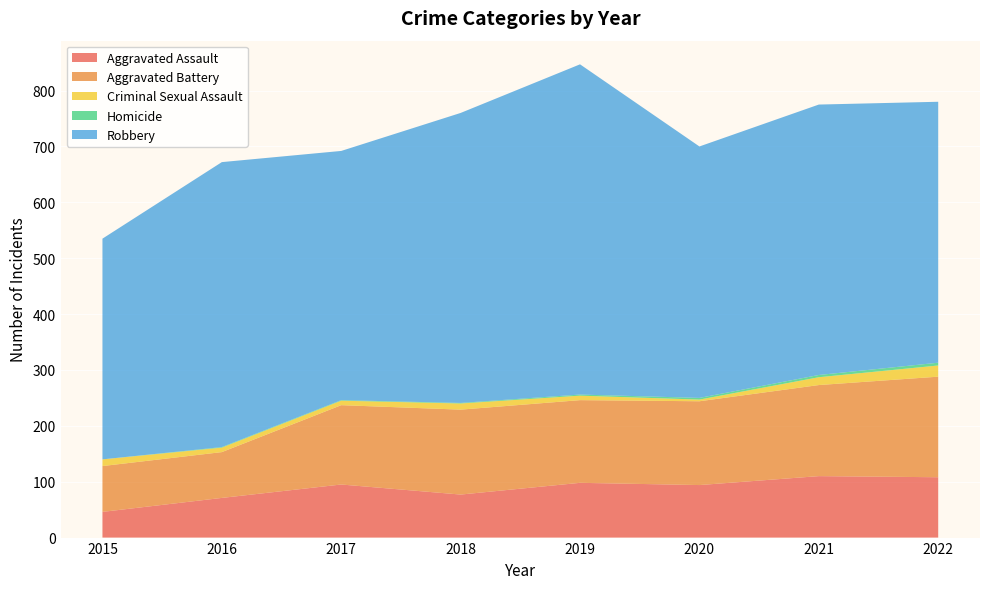

Reading left to right, extract all data points from this chart.

Aggravated Assault: 46	71	95	77	98	94	110	108
Aggravated Battery: 82	82	142	152	148	150	163	180
Criminal Sexual Assault: 12	8	8	11	8	3	14	20
Homicide: 0	1	1	1	2	3	4	5
Robbery: 395	510	446	519	591	450	484	467